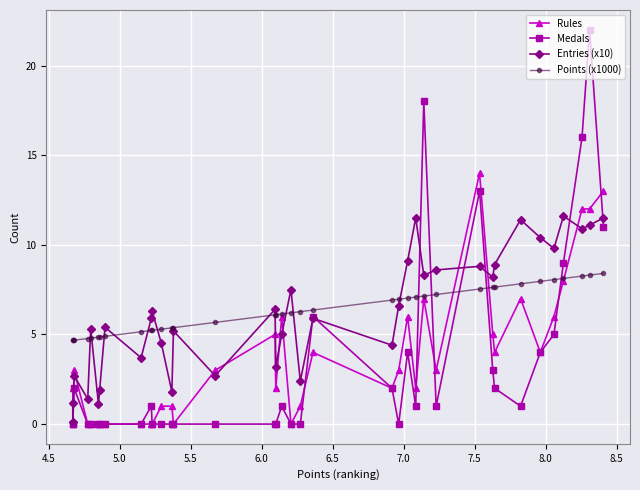

The Medals series shows 6.6 at 13. True or false?

False